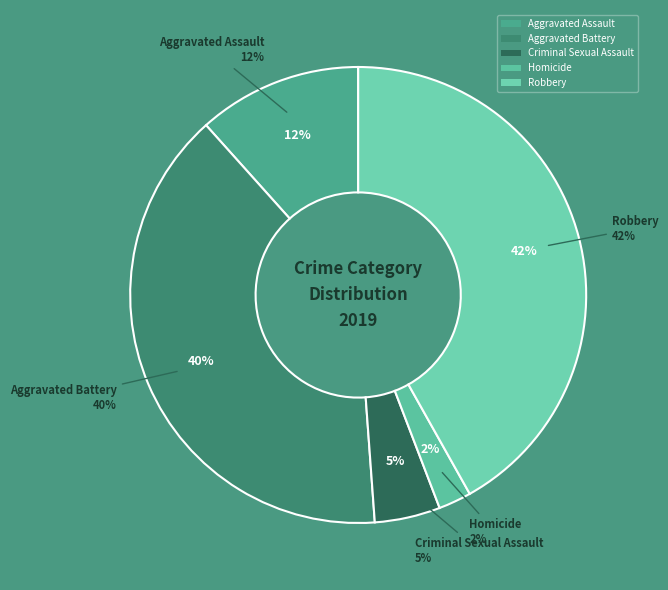

What percentage is the Aggravated Assault slice, to the nearest percent?

12%